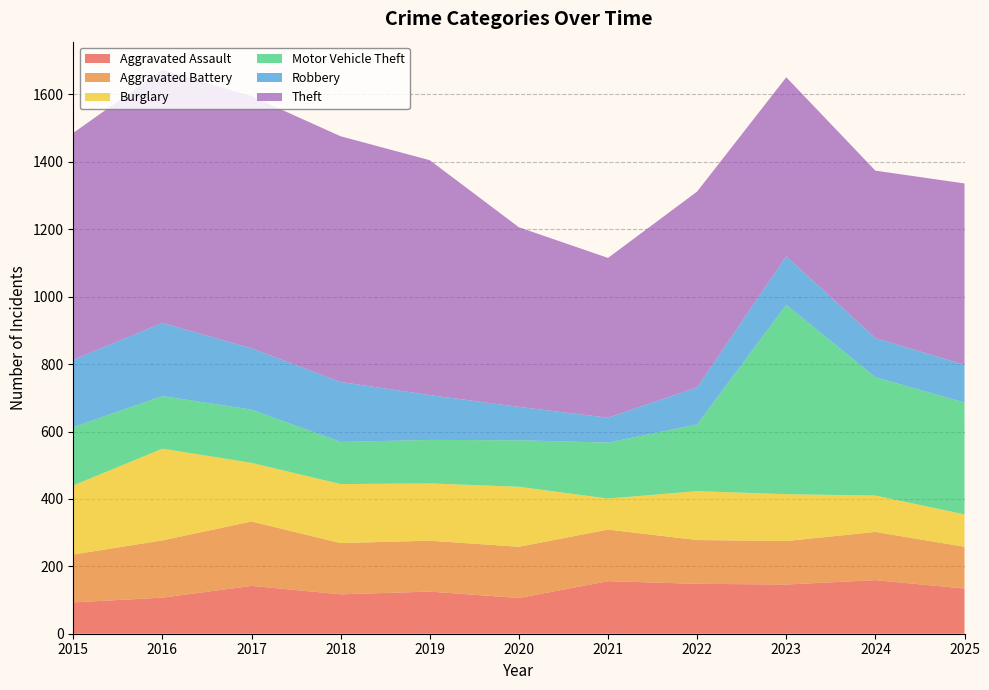

Reading left to right, what are all the values shown in this chart?

Aggravated Assault: 2015=93	2016=107	2017=142	2018=117	2019=125	2020=106	2021=156	2022=148	2023=146	2024=159	2025=134
Aggravated Battery: 2015=142	2016=170	2017=191	2018=152	2019=151	2020=152	2021=153	2022=130	2023=129	2024=143	2025=124
Burglary: 2015=205	2016=272	2017=174	2018=175	2019=170	2020=178	2021=92	2022=145	2023=139	2024=108	2025=96
Motor Vehicle Theft: 2015=173	2016=156	2017=158	2018=125	2019=129	2020=138	2021=166	2022=198	2023=562	2024=351	2025=332
Robbery: 2015=200	2016=217	2017=182	2018=178	2019=133	2020=99	2021=74	2022=110	2023=144	2024=116	2025=112
Theft: 2015=673	2016=751	2017=748	2018=729	2019=697	2020=533	2021=474	2022=581	2023=531	2024=497	2025=538